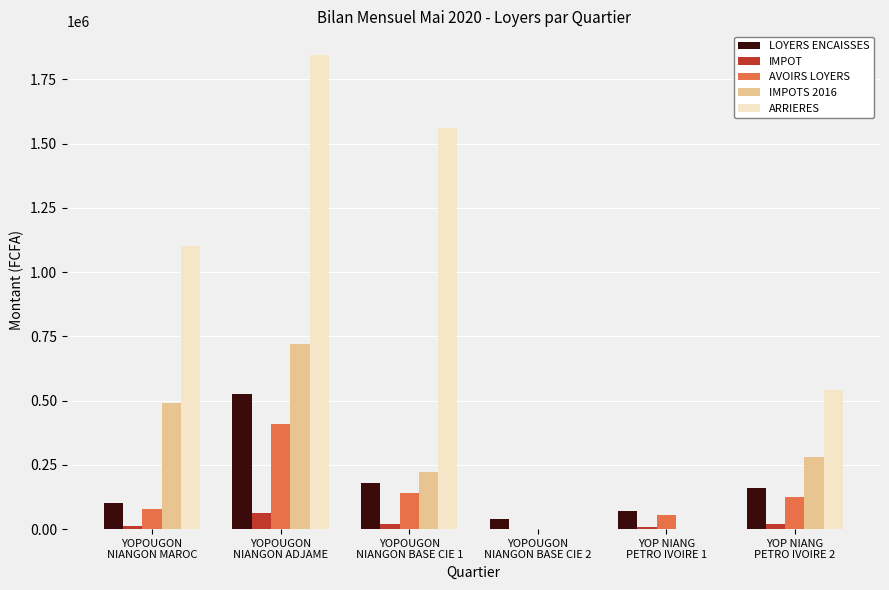

Which series has the largest total across all categories?

ARRIERES